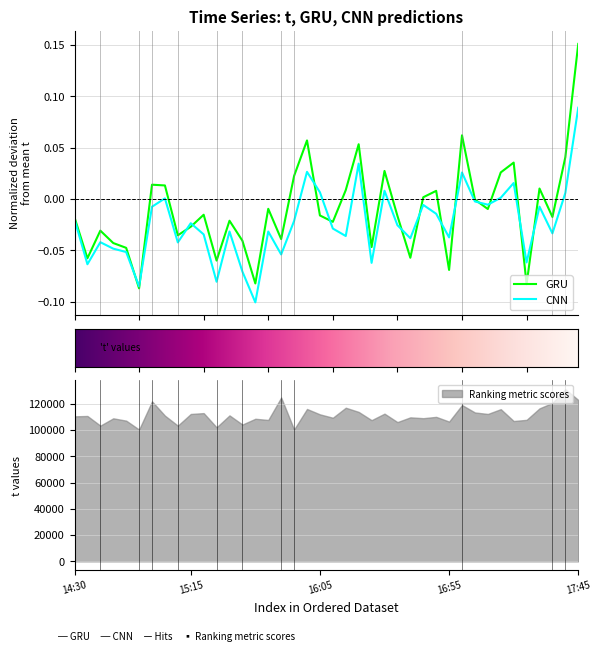

What is the difference between the second highest and minimum values in the CNN series?

0.1